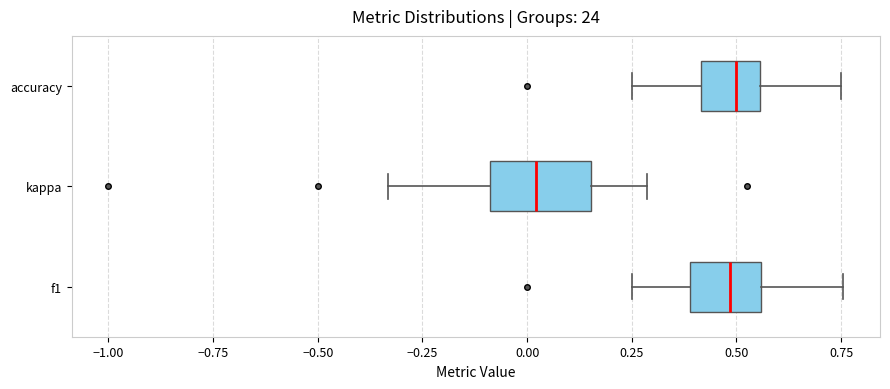

Where is the left edge of the box for kappa on the x-axis? The values are not printed on the chart, so give them approximately, as read against the axis.

-0.10